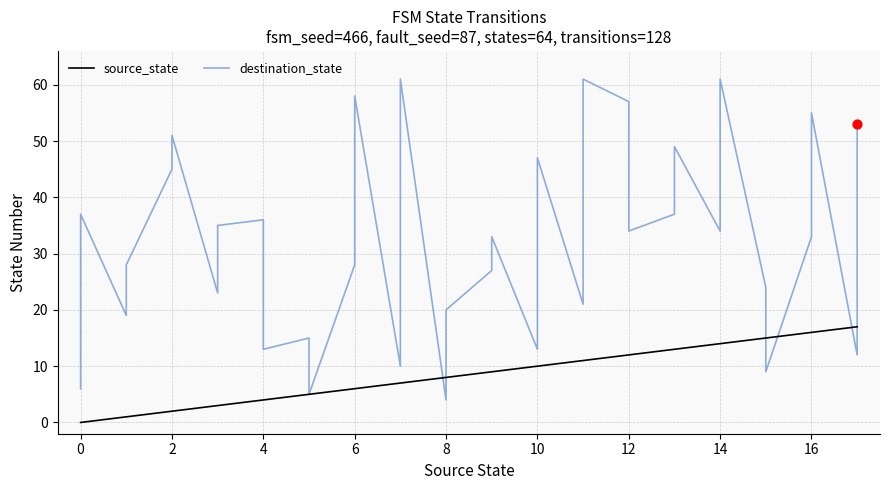

Is the value of destination_state at 4 greater than the value of source_state at 6?

Yes